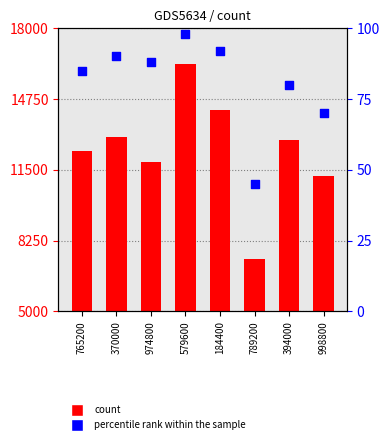

Which series reaches the minimum Y coordinate?

percentile rank within the sample